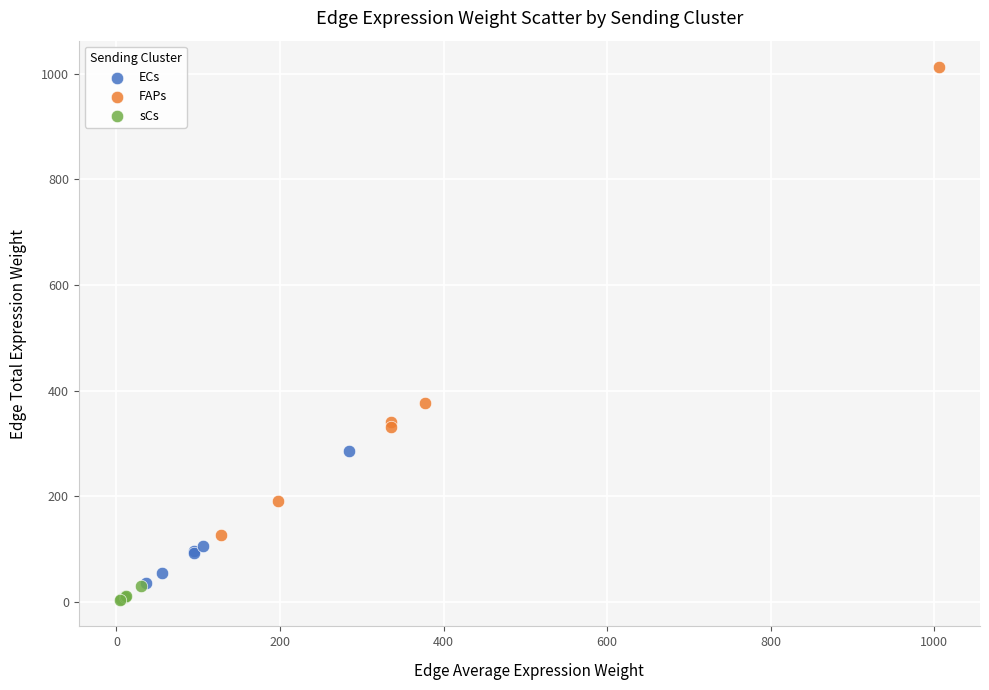

Which series has the largest Y range (max minus min)?

FAPs